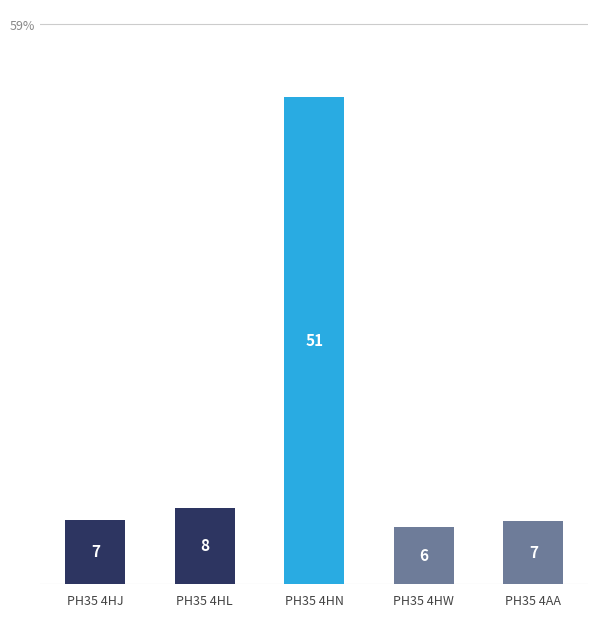

What is the difference between the maximum and minimum values?

45.0